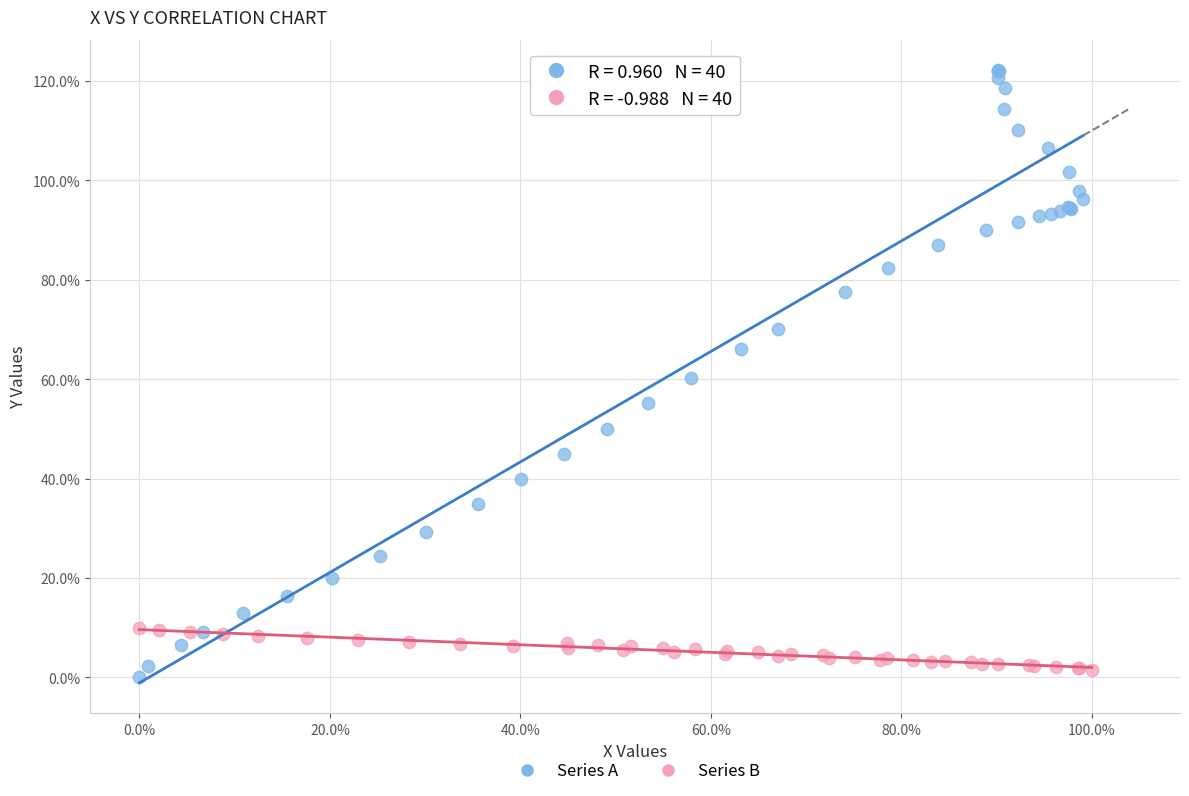

Which series reaches the maximum Y coordinate?

Series A